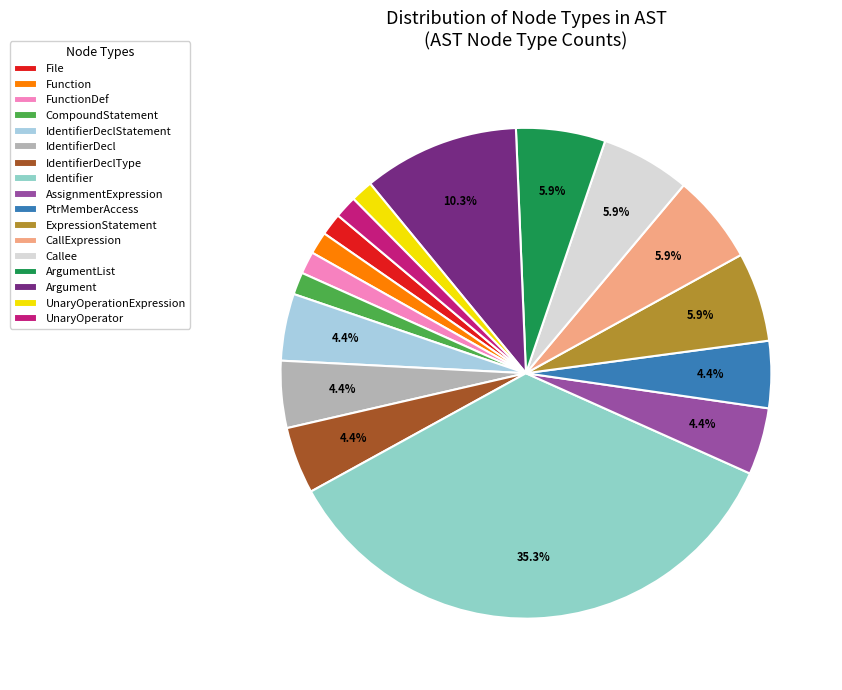

Approximately how many times larger is the value at UnaryOperationExpression compared to ArgumentList?

0.2